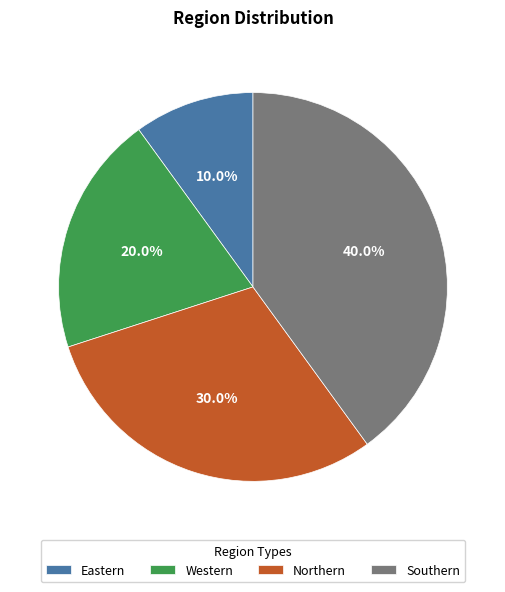

Which category has the smallest portion of the pie?

Eastern